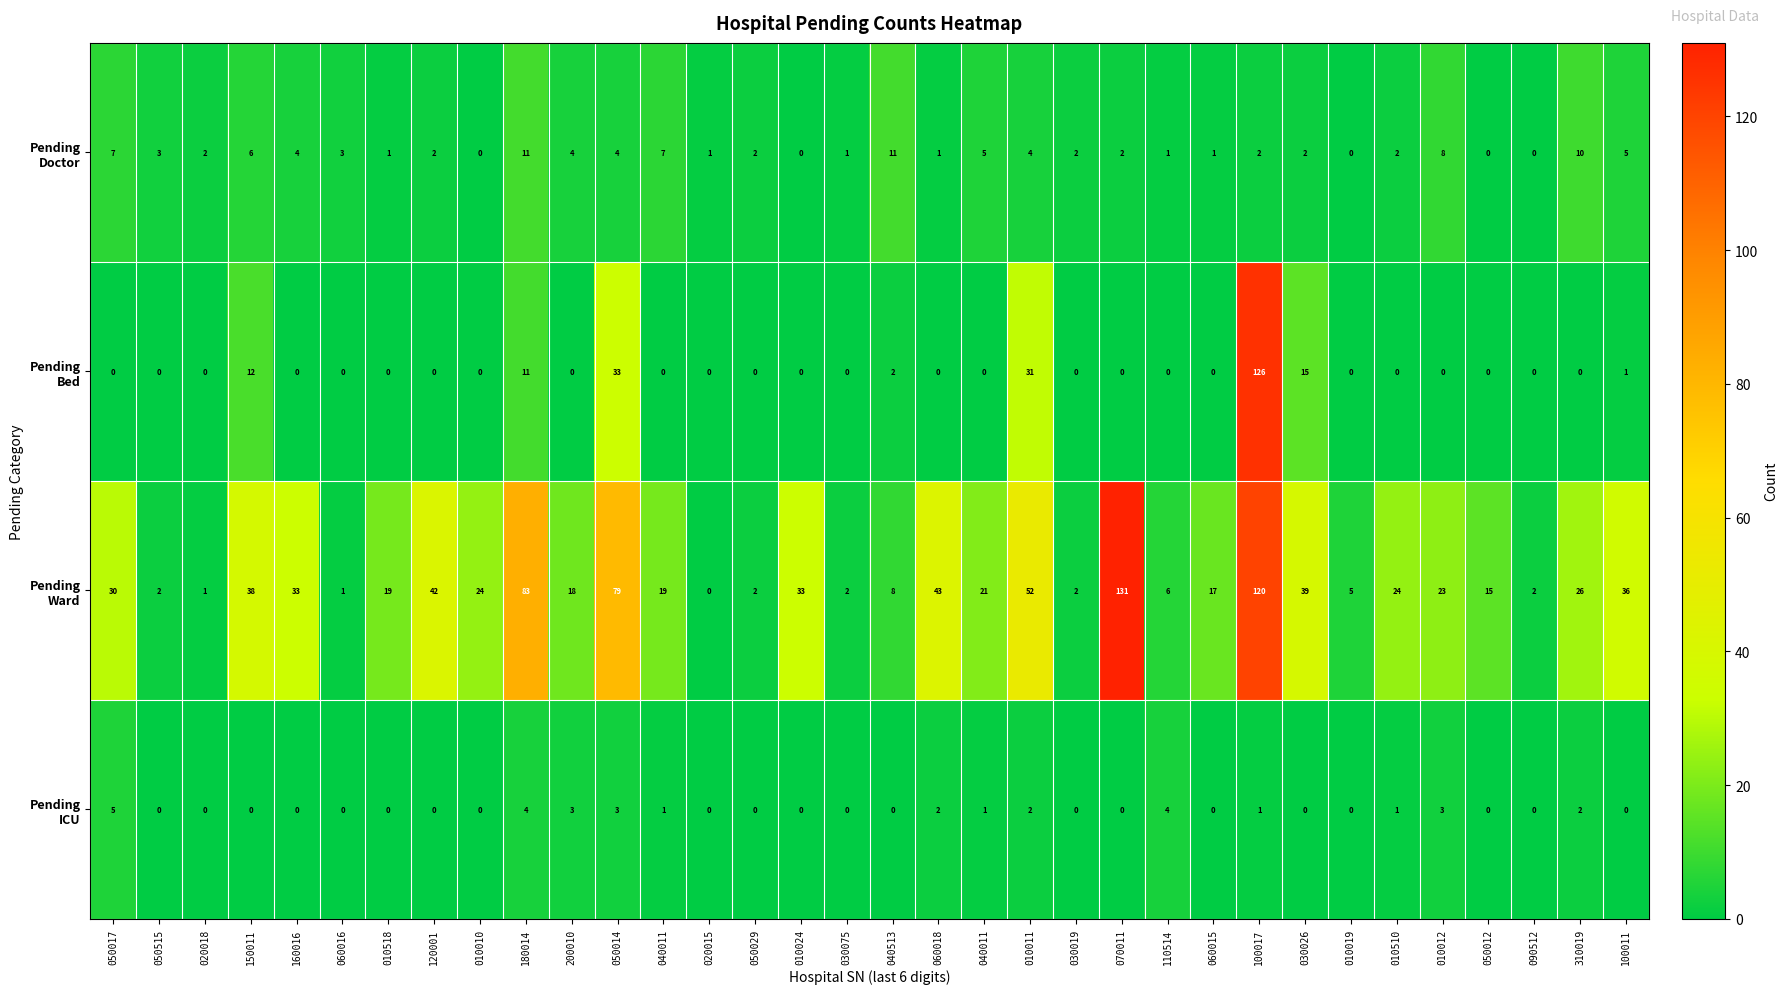

How many categories are shown in the chart?

34